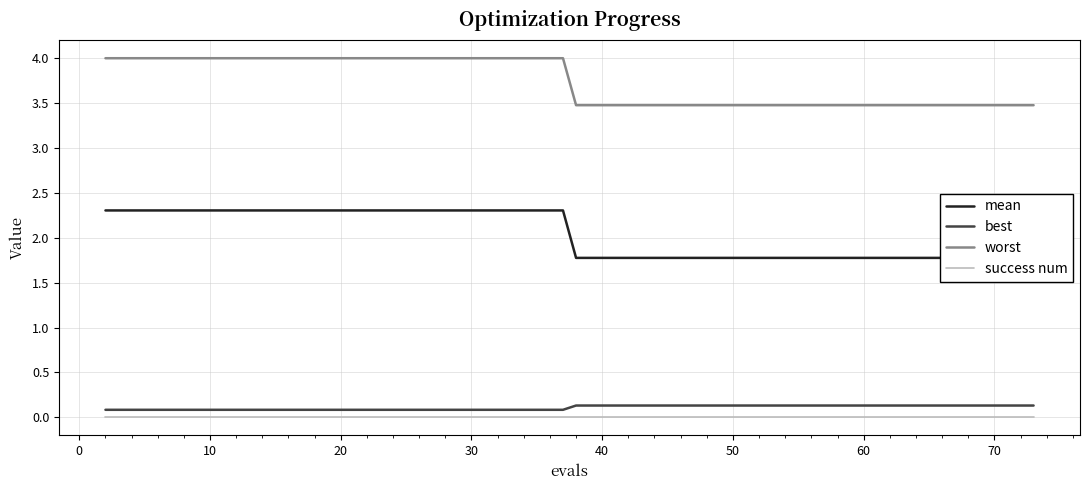

True or false: worst and success num intersect in this chart.

False